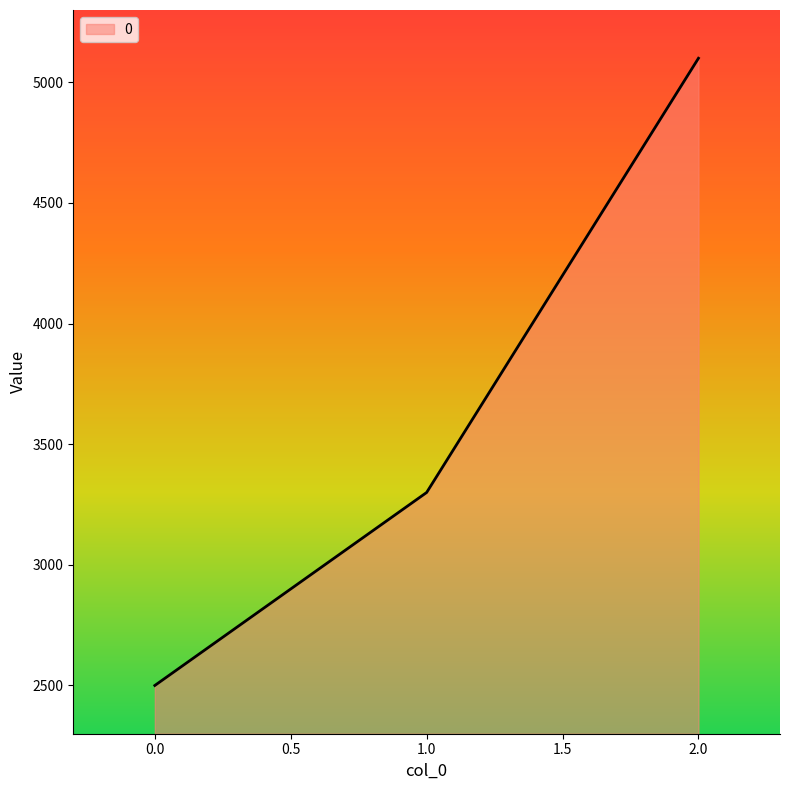

Count the values in the range 2500 to 5100.

3